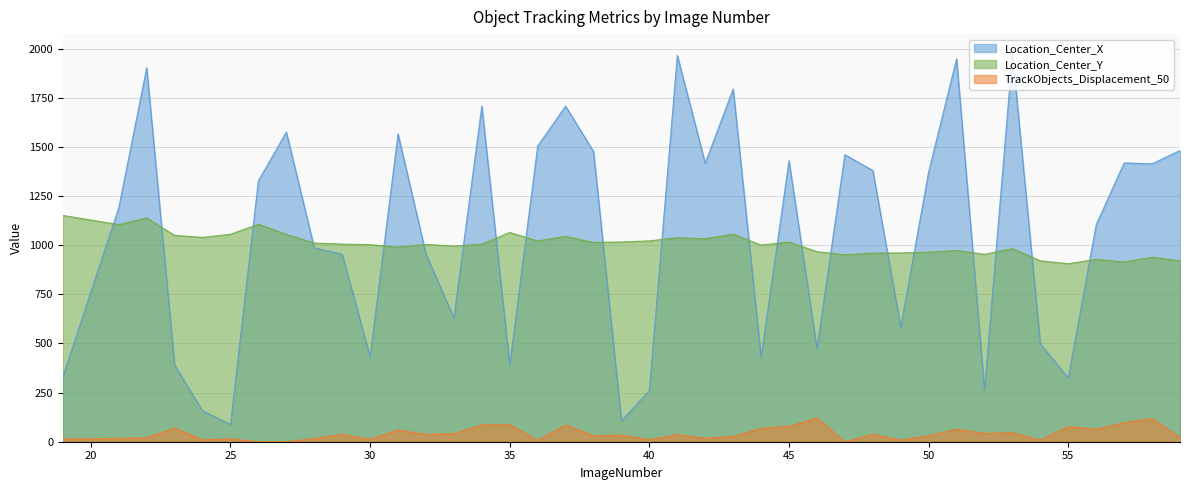

Between 23 and 31, which is larger?

31